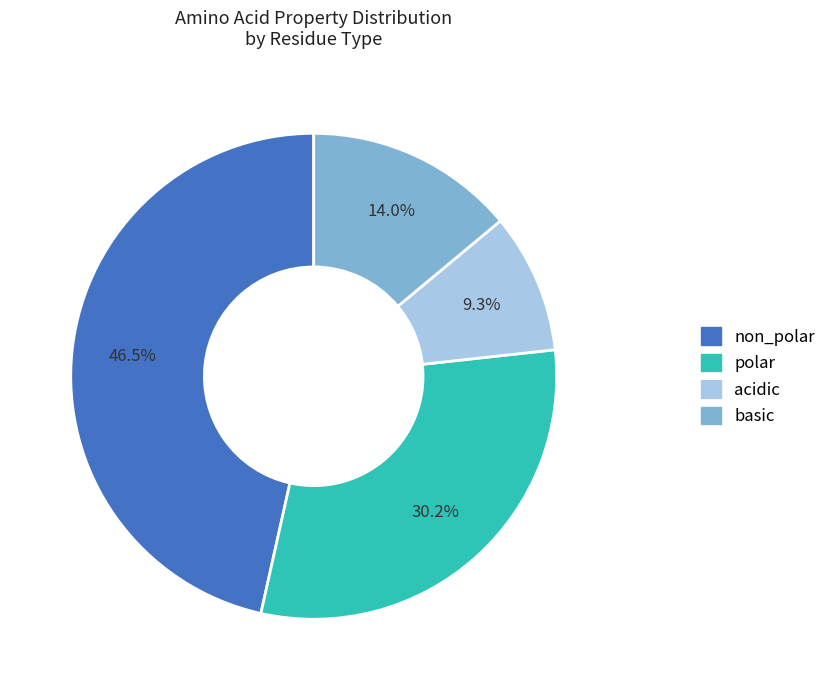

What is the largest slice in the pie chart?

non_polar